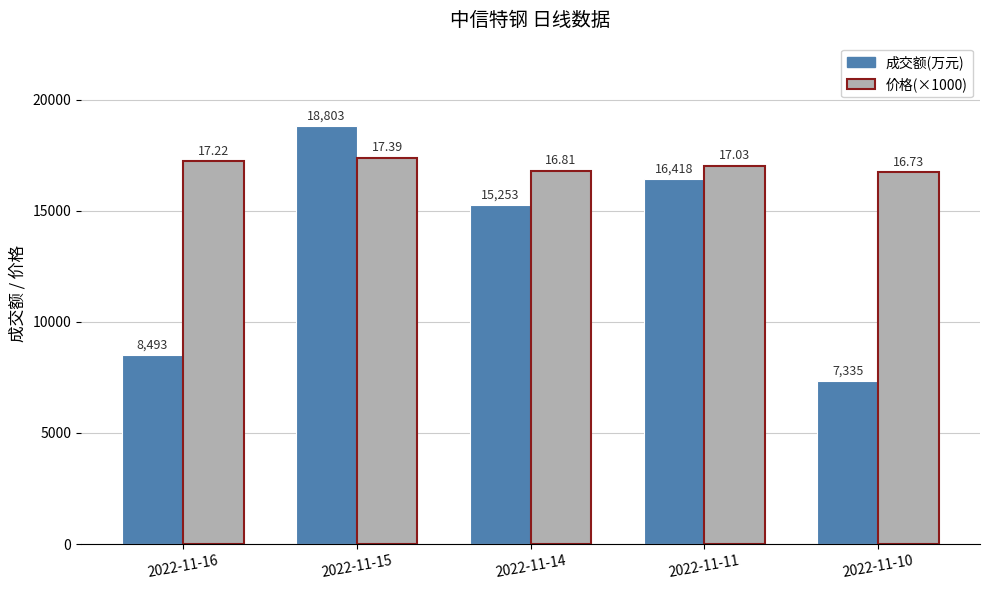

True or false: 成交额(万元) has a value of 22834 at 2022-11-11.

False